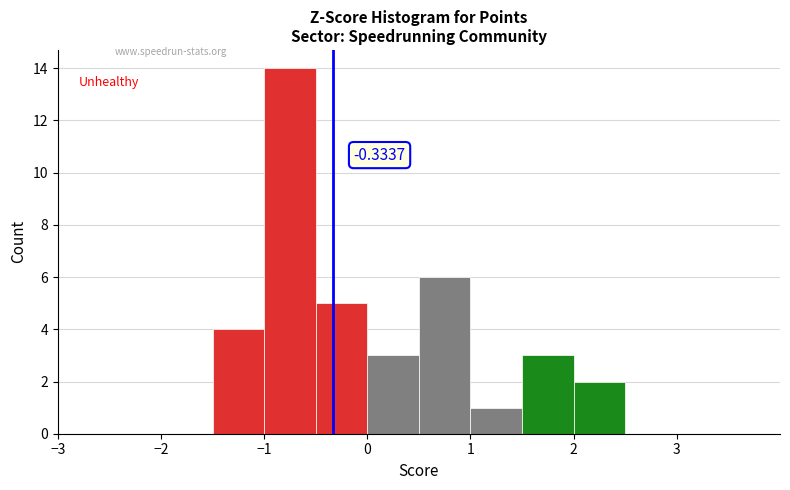

Over which range of the x-axis is the bar tallest?

-1.0 to -0.5